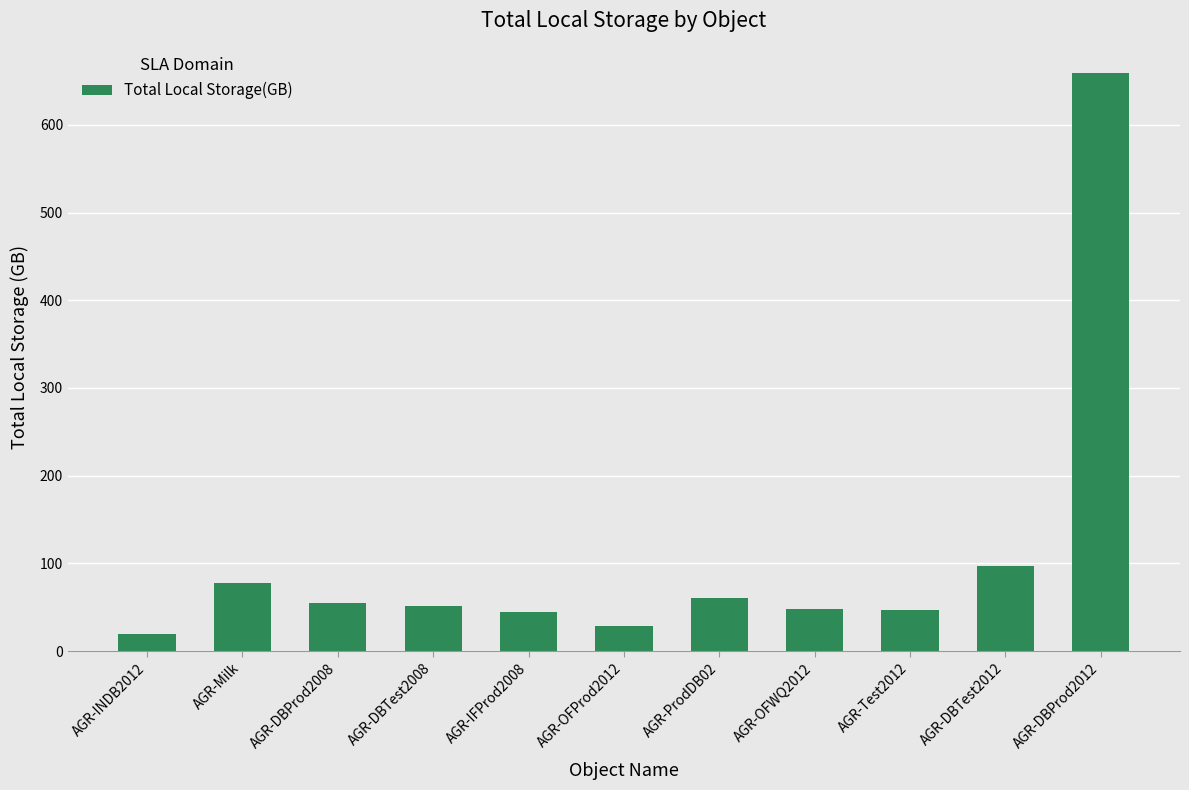

Between AGR-DBProd2008 and AGR-Milk, which is larger?

AGR-Milk